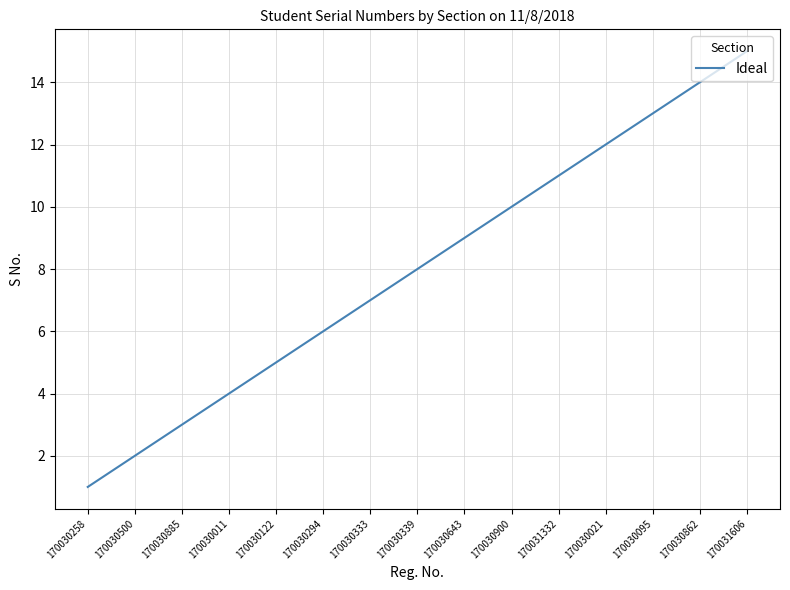

What position from the right is 170030333?

9